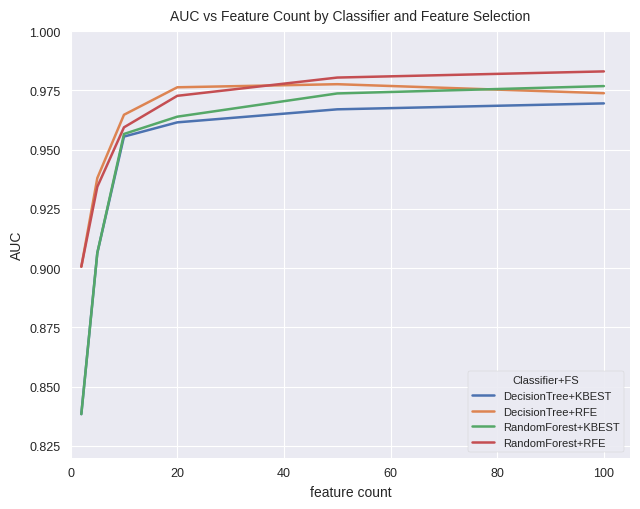

True or false: DecisionTree+KBEST and DecisionTree+RFE cross at least once.

False